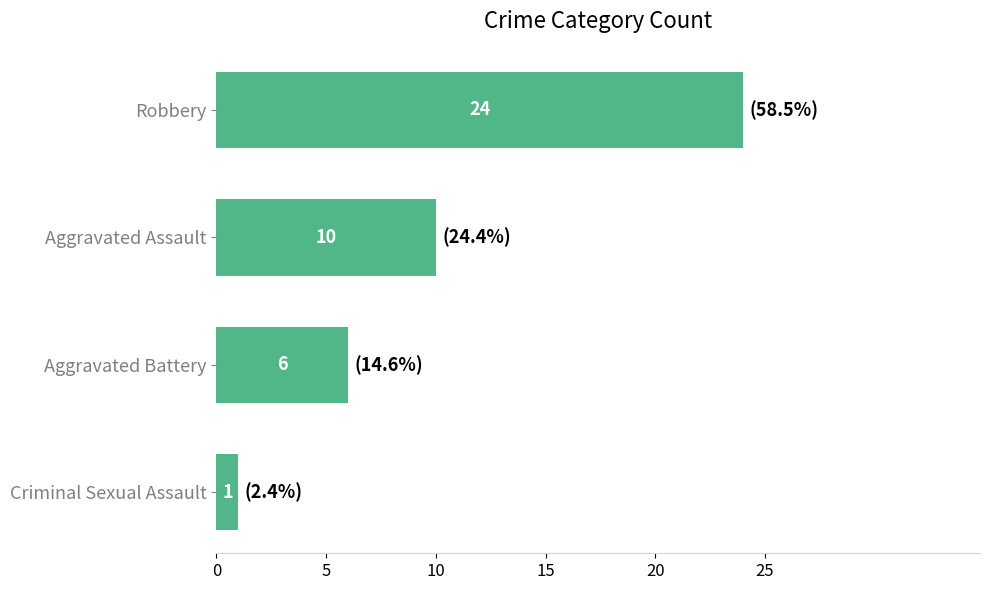

What is the greatest value displayed?

24